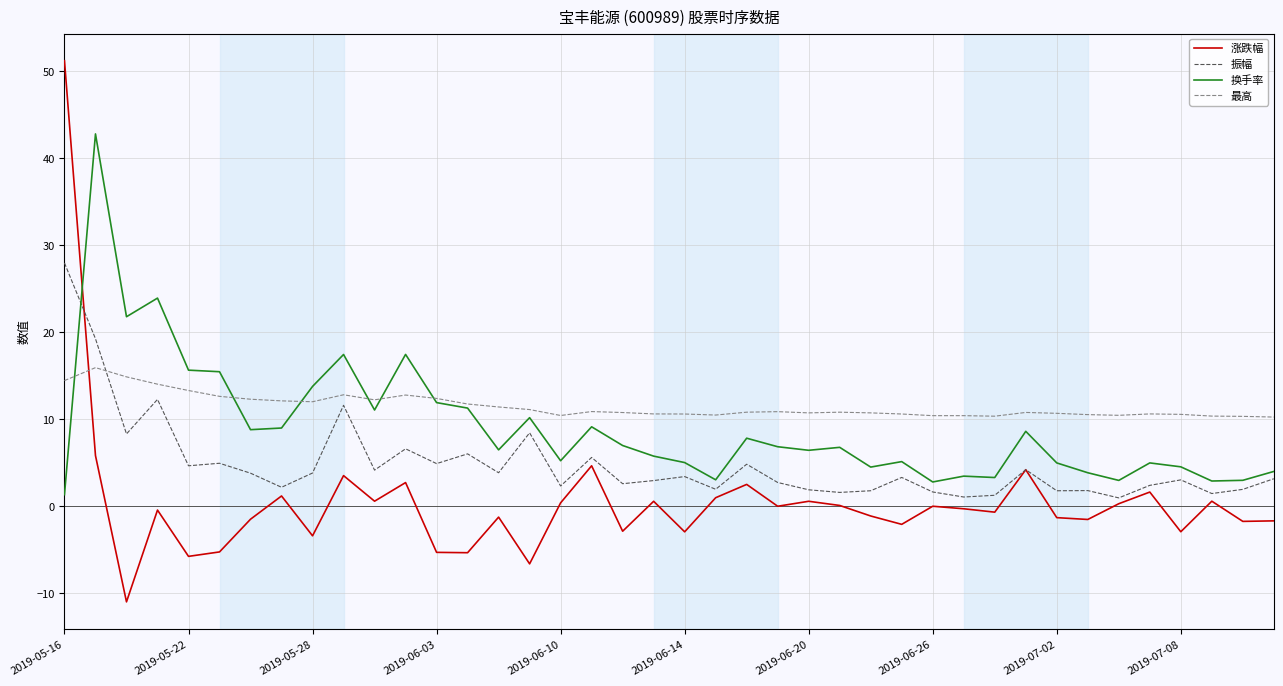

Which series has the largest range (max minus min)?

涨跌幅